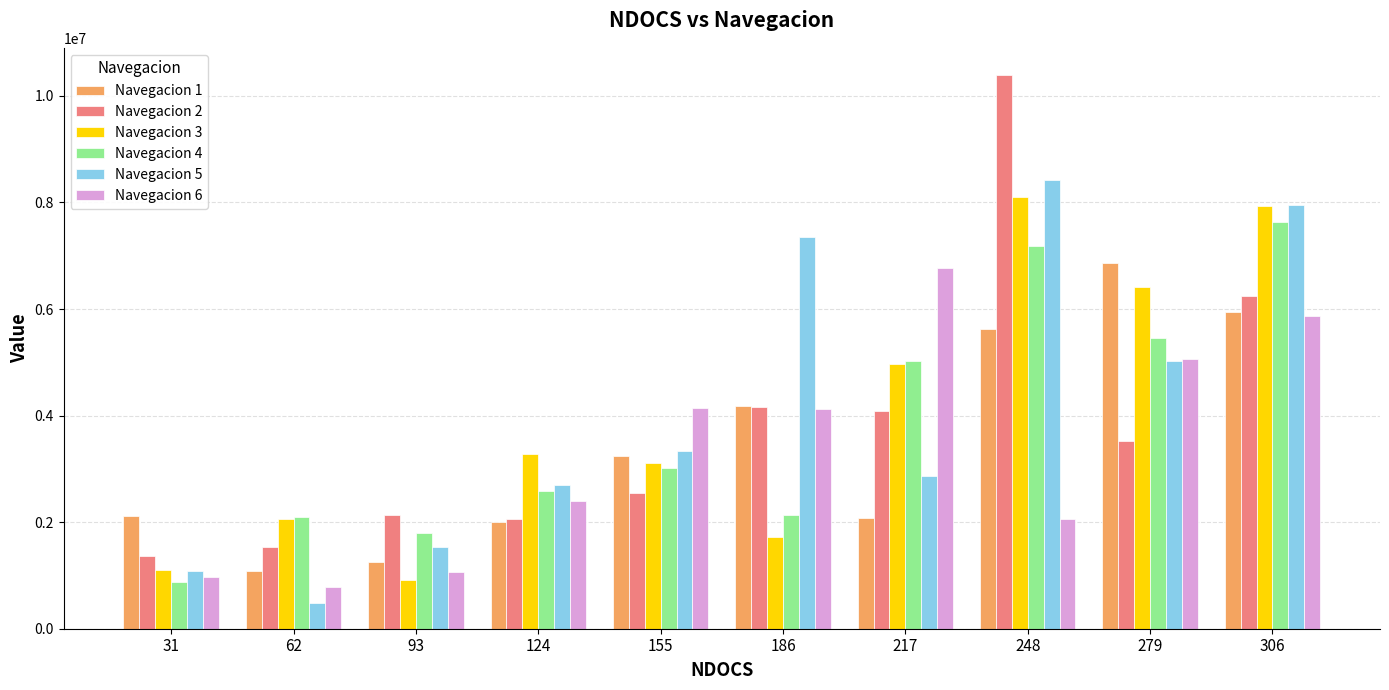

The value of Navegacion 1 at 155 is 3233949. True or false?

True